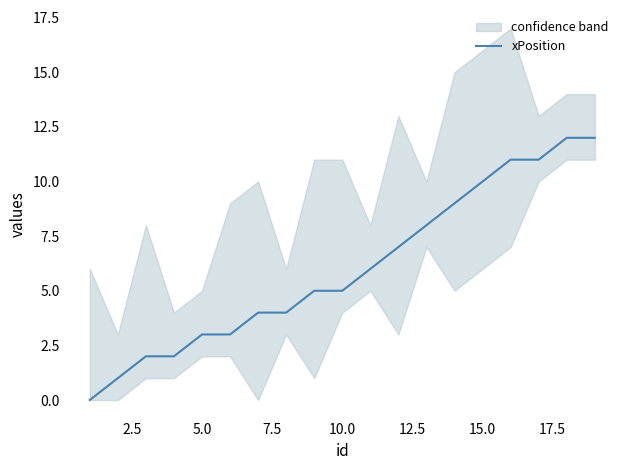

What is the value of the 18th point from the left?

12